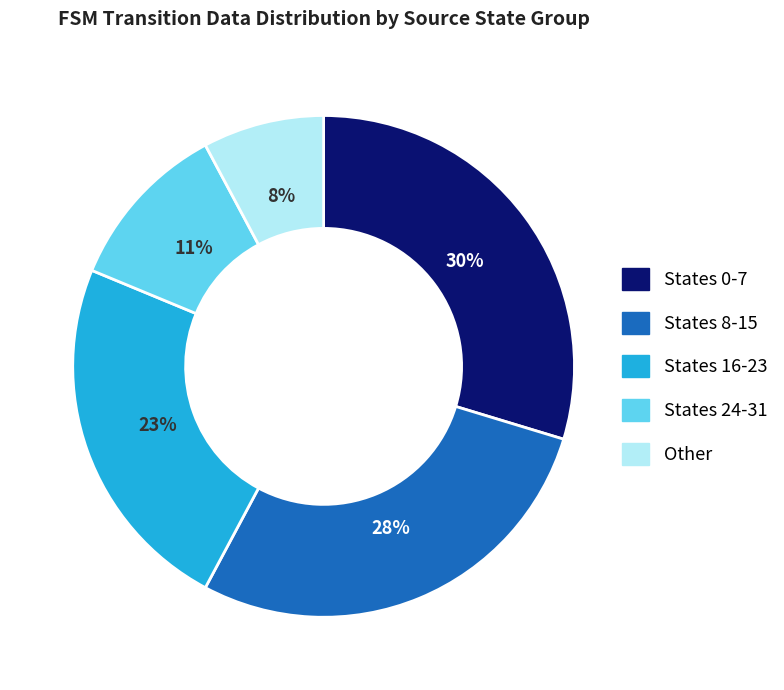

How many slices are in this pie chart?

5